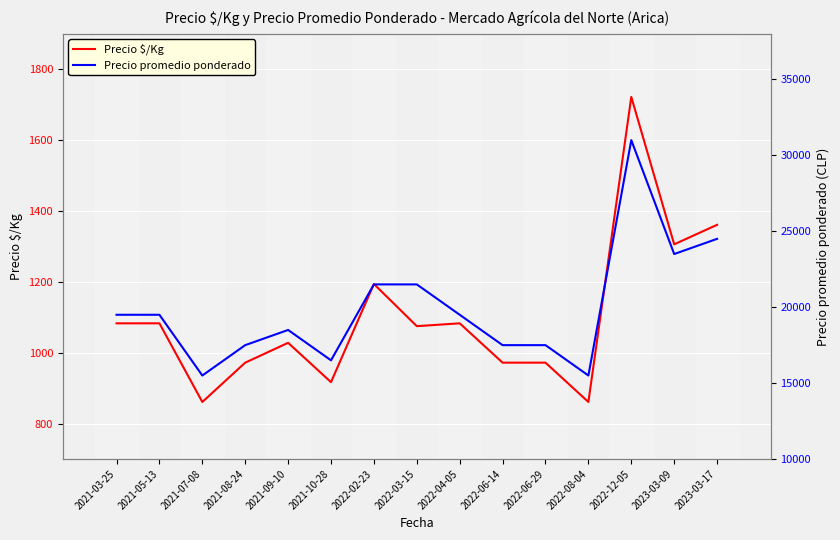

In Precio $/Kg, how many points are lower than both neighbors (excluding endpoints)?

5